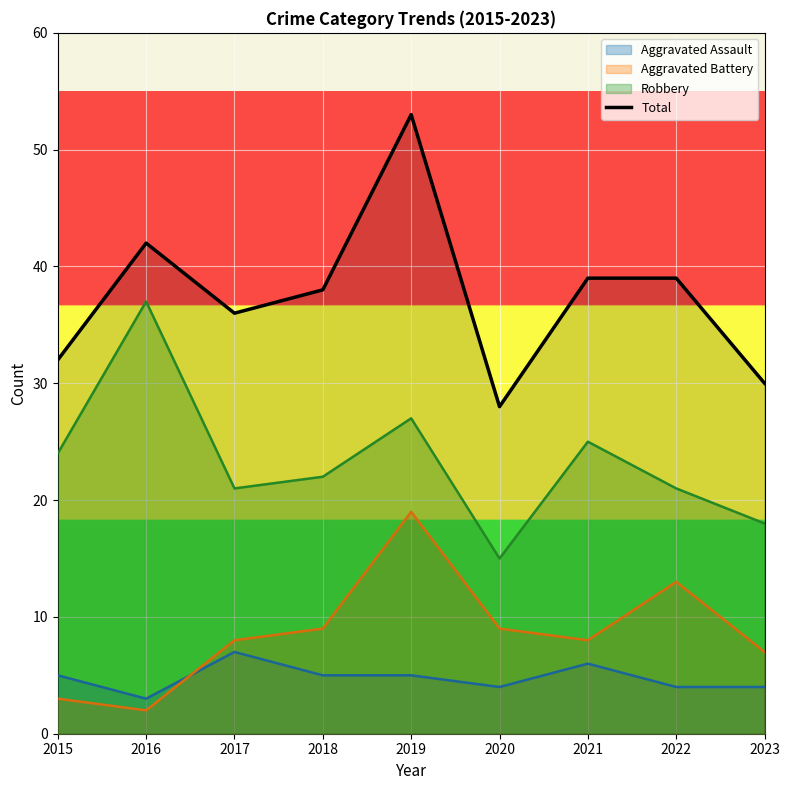

How many lines are shown in the chart?

4